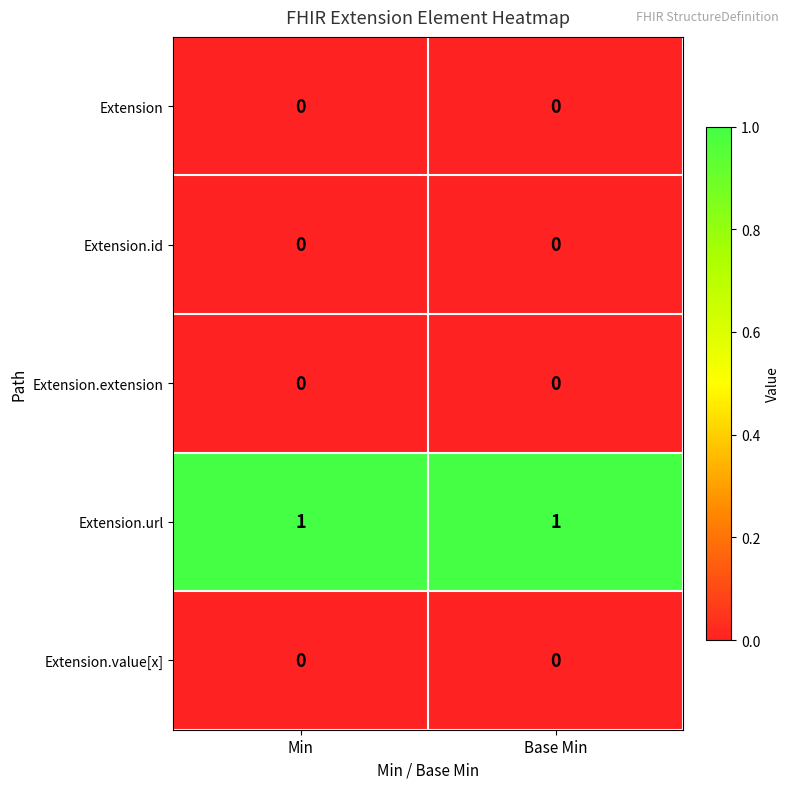

What is the spread (max minus min) of values at Base Min?

1